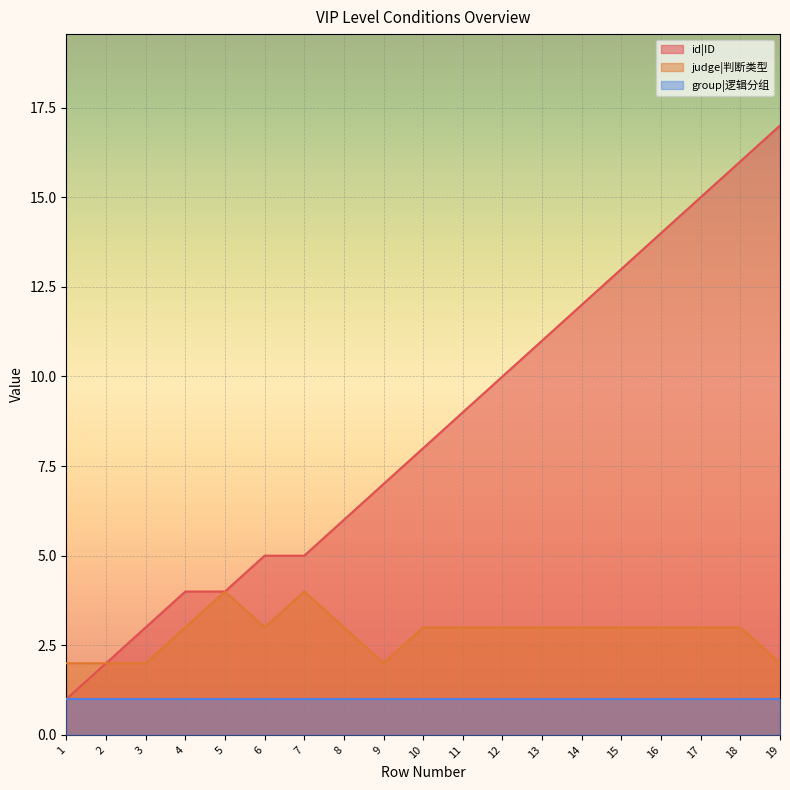

Which category has the lowest value in the id|ID series?

1